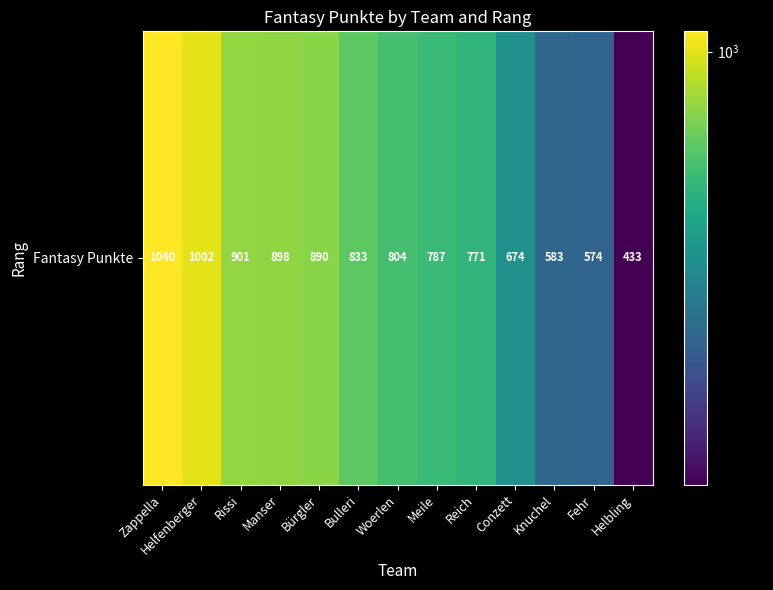

List the labels in order of value, largest first.

Zappella, Helfenberger, Rissi, Manser, Bürgler, Bulleri, Woerlen, Meile, Reich, Conzett, Knuchel, Fehr, Helbling